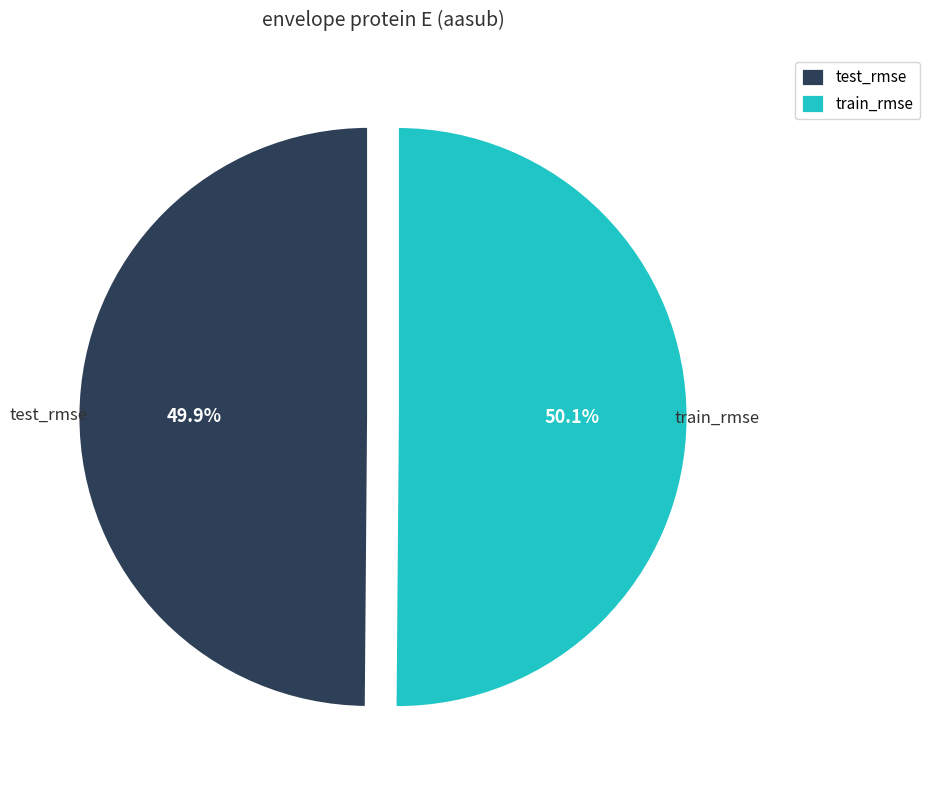

Combined, what portion of the pie is train_rmse and test_rmse?

100.0%